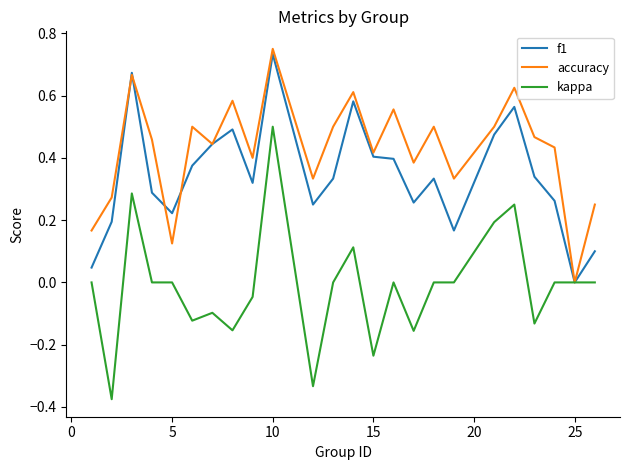

List the series in order of their overall mean, highest first.

accuracy, f1, kappa